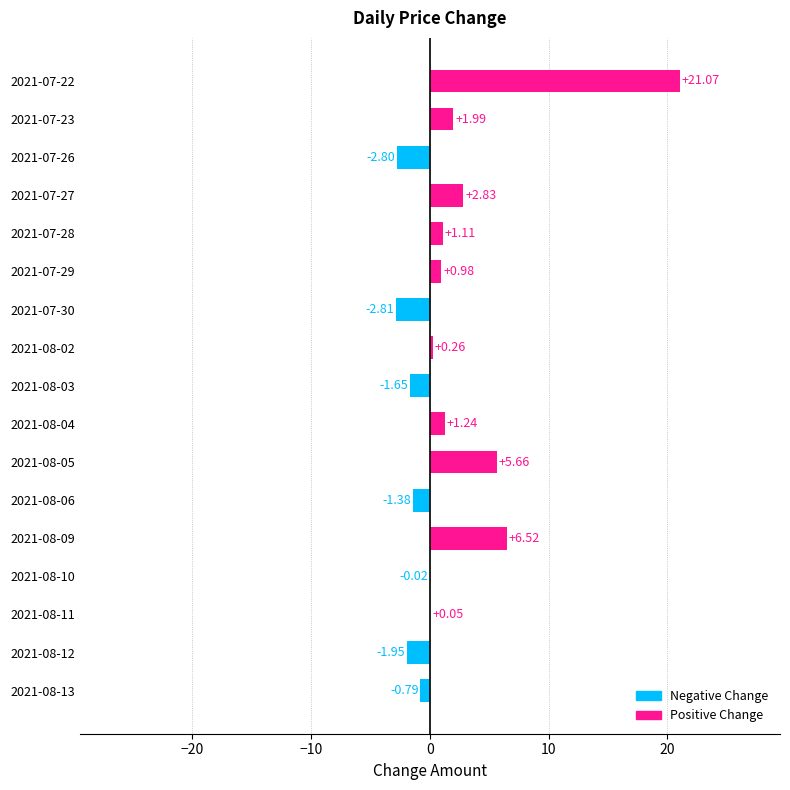

What is the sum of all values?

30.3